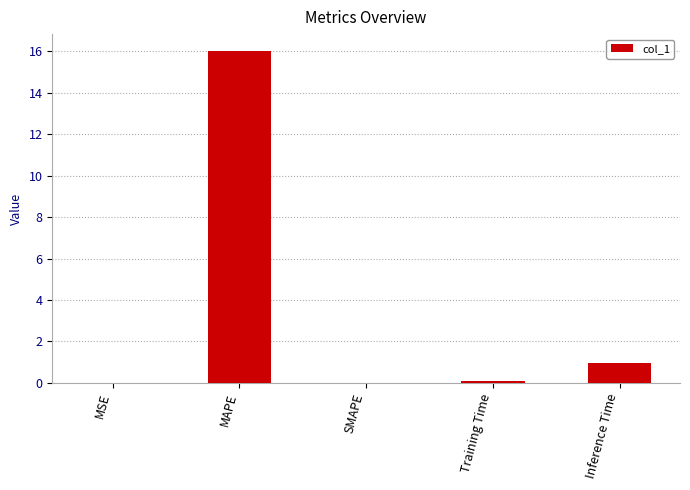

At which label is the value closest to 8?

Inference Time